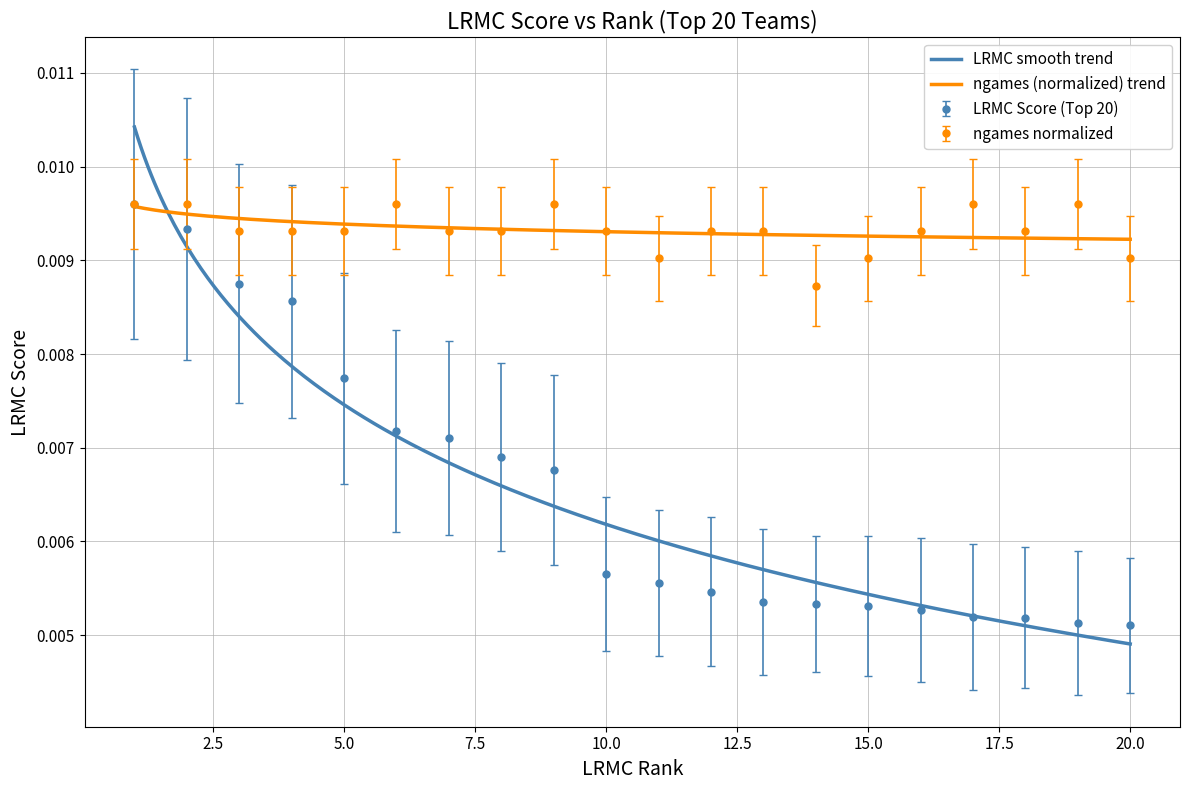

The LRMC series shows 0.0 at Missouri. True or false?

False